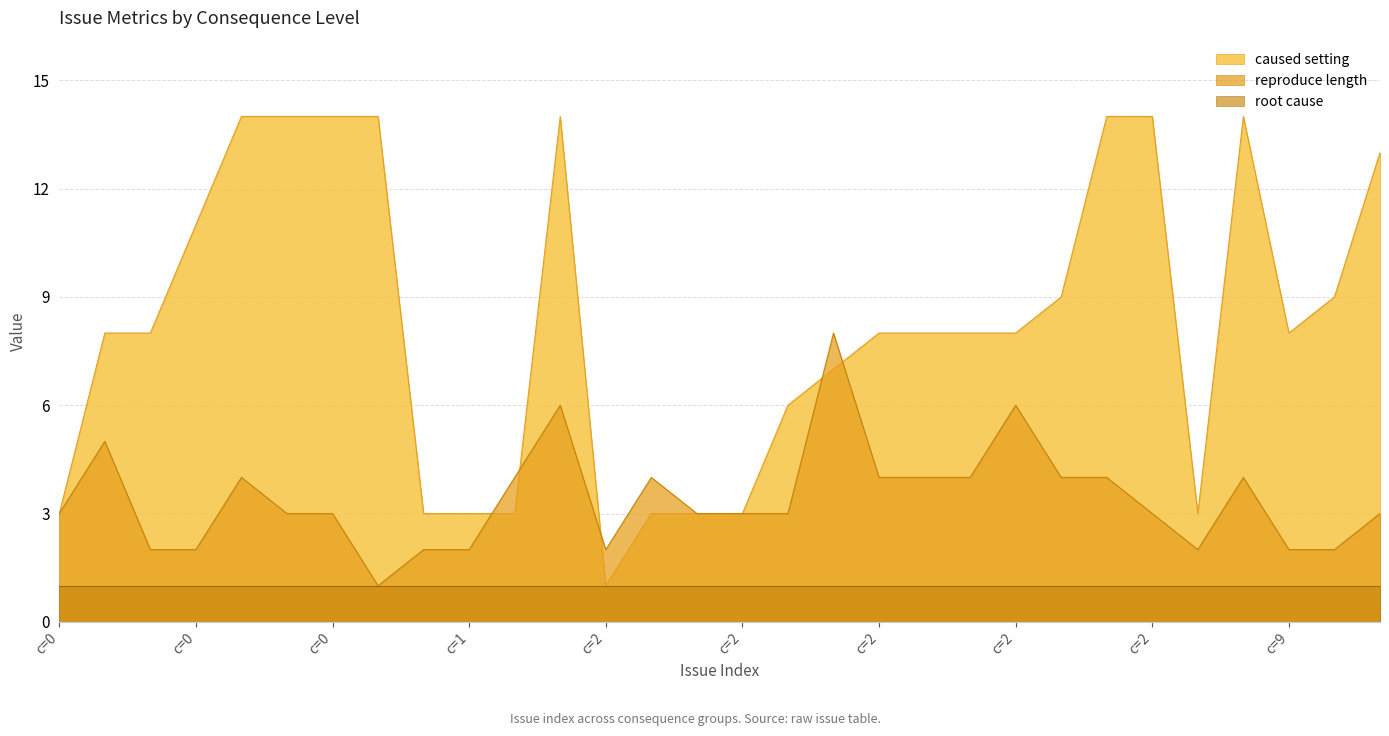

What is the sum of all reproduce length values?

102